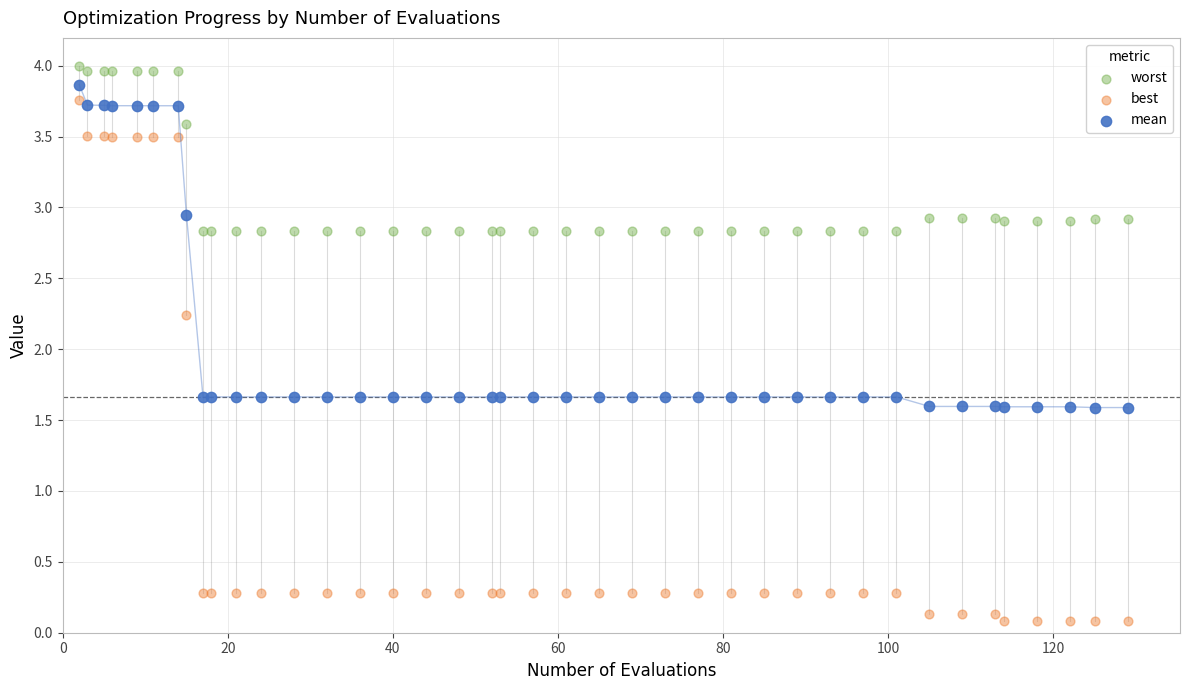

What are all the series names shown in the legend?

worst, best, mean